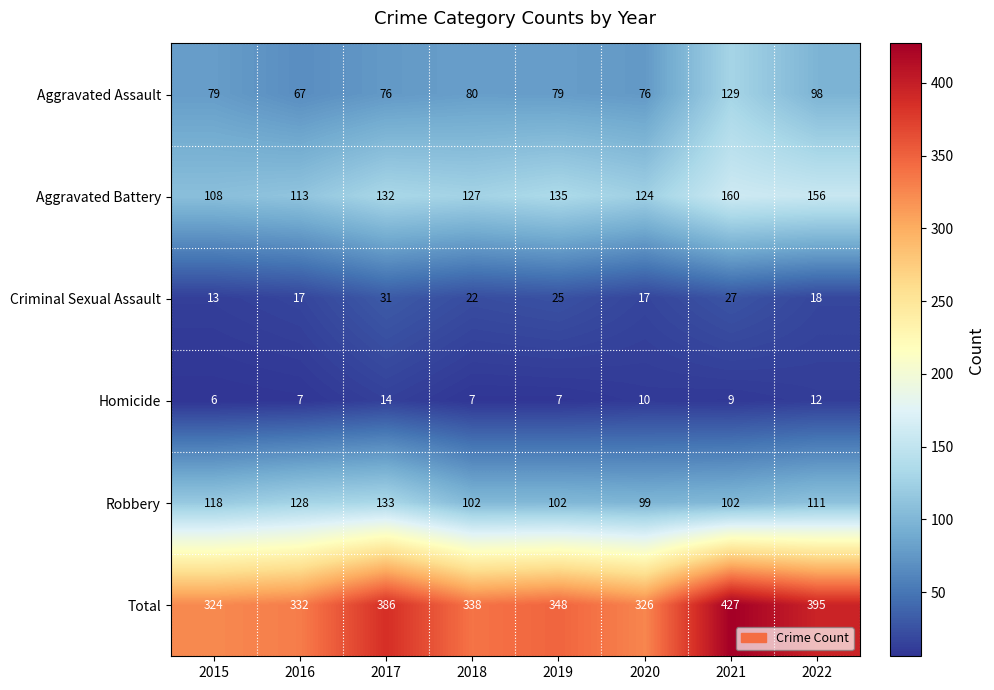

At how many categories does at least one series exceed 391?

2